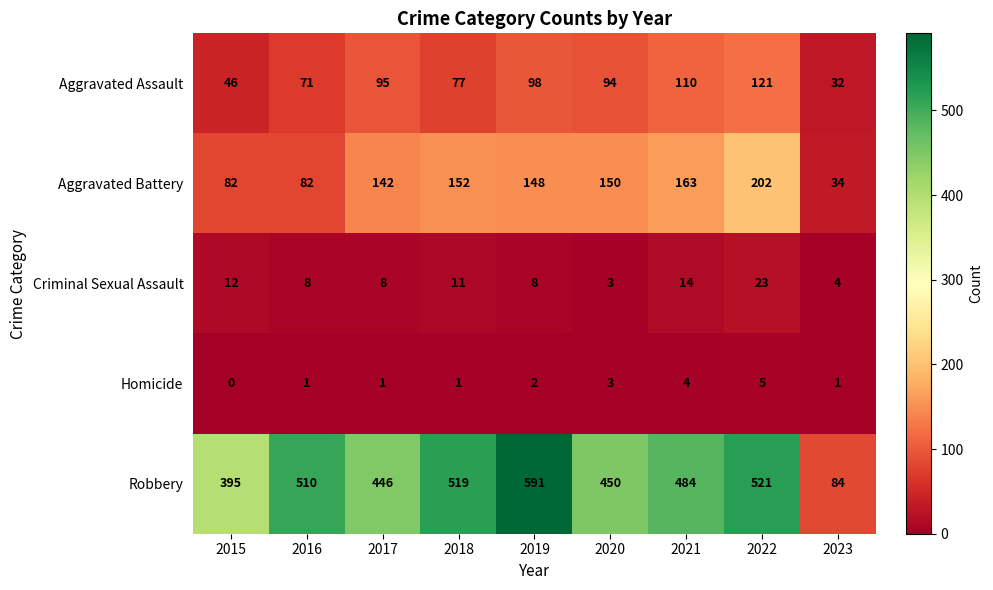

The Aggravated Assault series shows 49 at 2018. True or false?

False